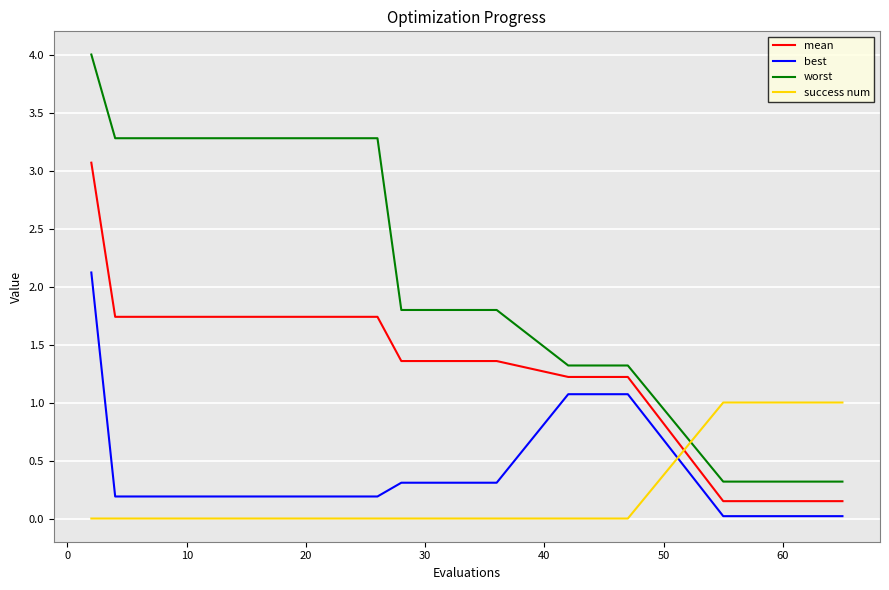

Which series has the largest total across all categories?

worst